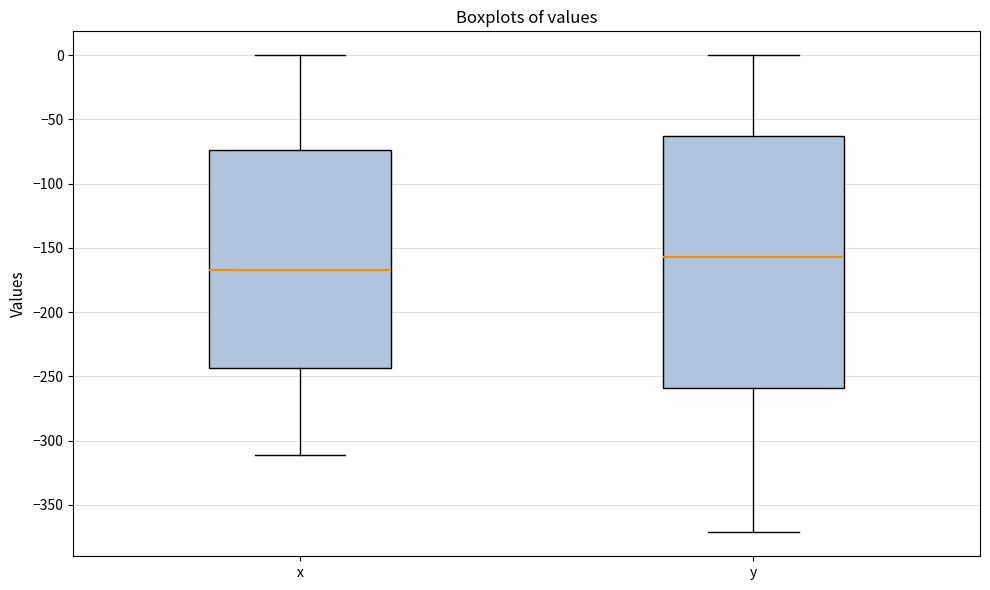

Which box's median line is the lowest?

x